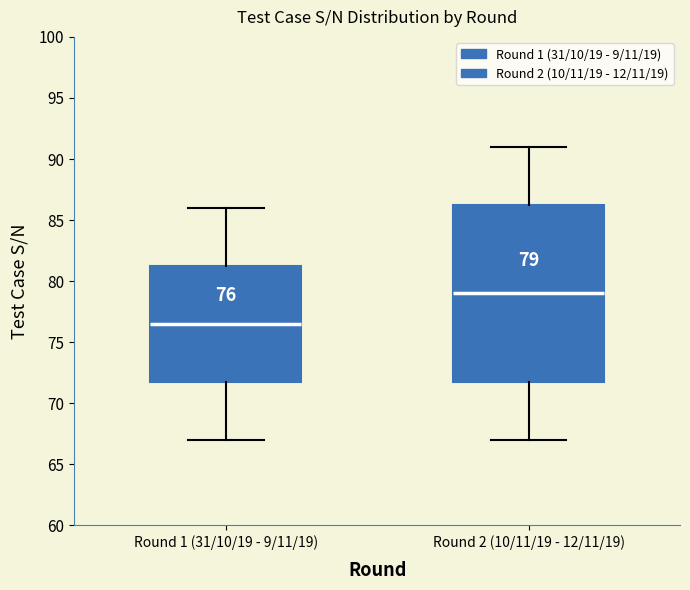

Which box is the tallest, from its lower edge to its upper edge?

Round 2 (10/11/19 - 12/11/19)